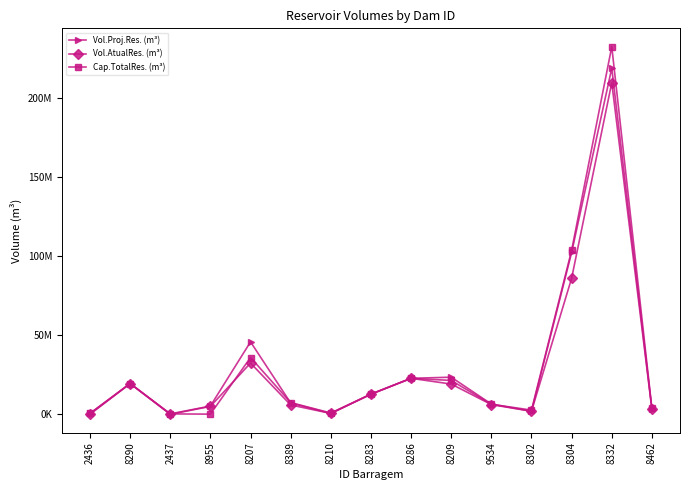

What are all the series names shown in the legend?

Vol.Proj.Res. (m³), Vol.AtualRes. (m³), Cap.TotalRes. (m³)